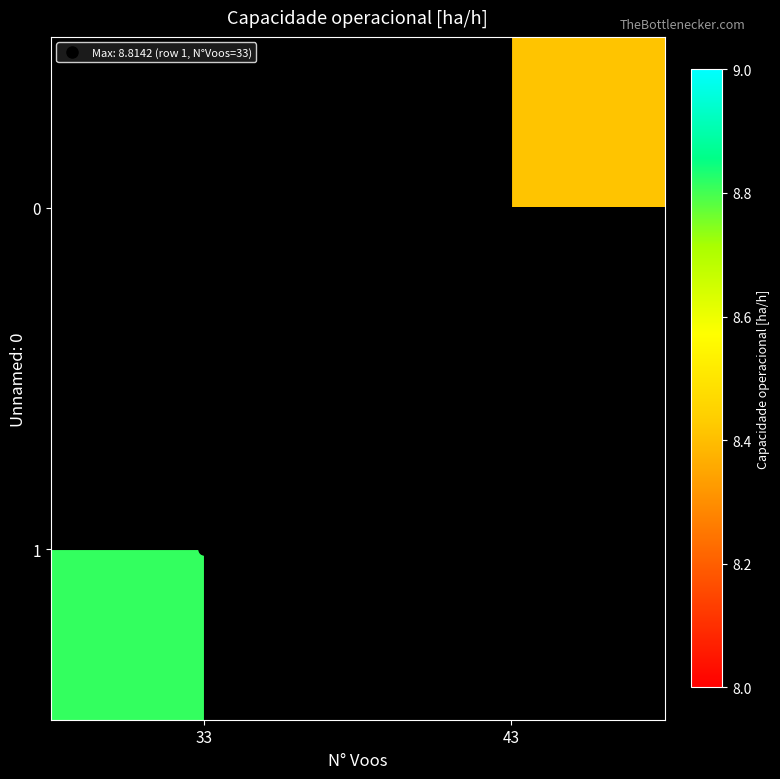

Which has a higher value, 43 or 33?

33